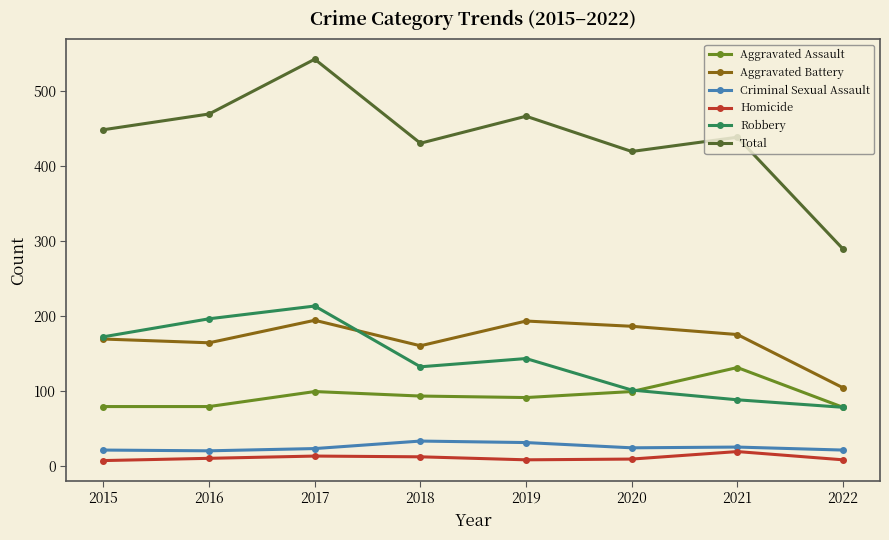

Which series has the largest range (max minus min)?

Total